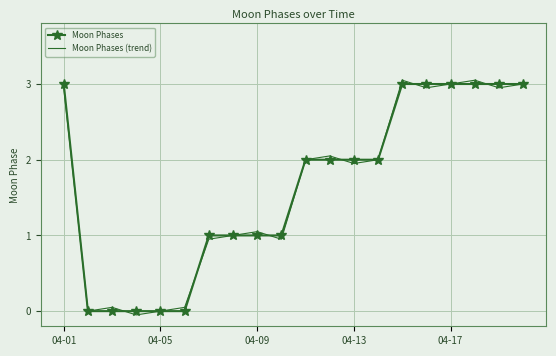

Which series has the largest range (max minus min)?

Moon Phases (trend)